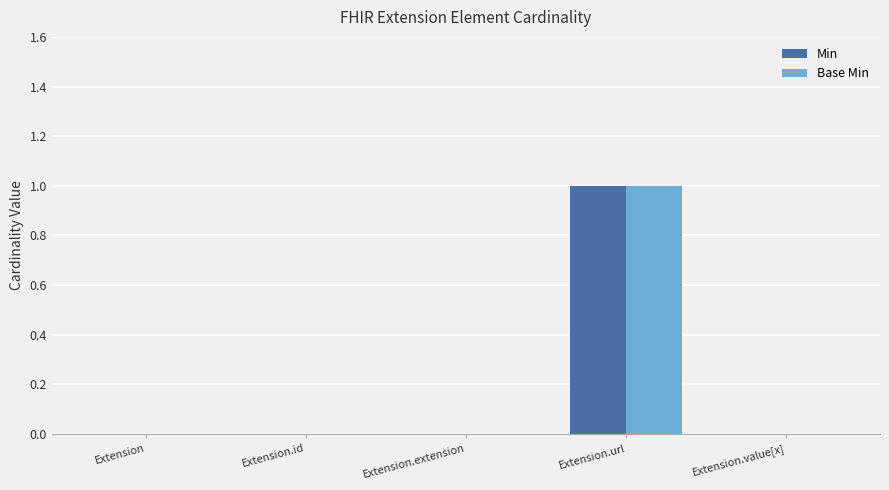

Are the bars horizontal?

No